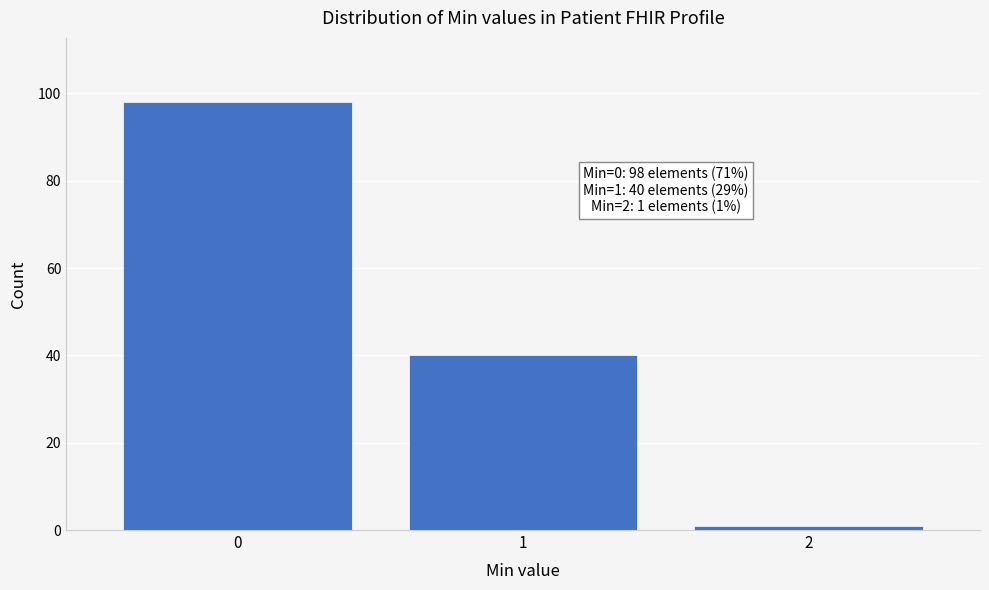

Reading left to right, extract all data points from this chart.

98	40	1